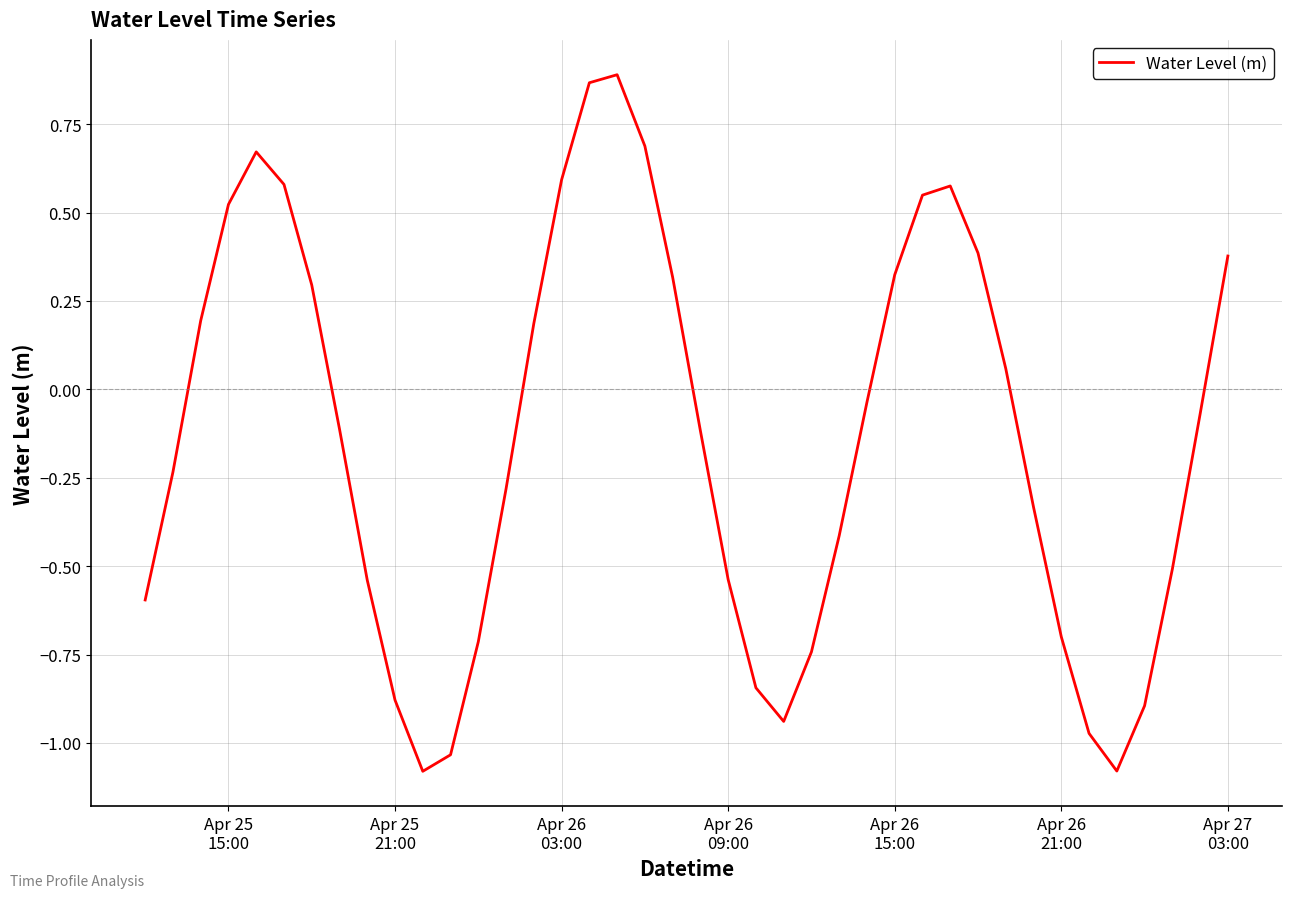

How many positive values are there?

17